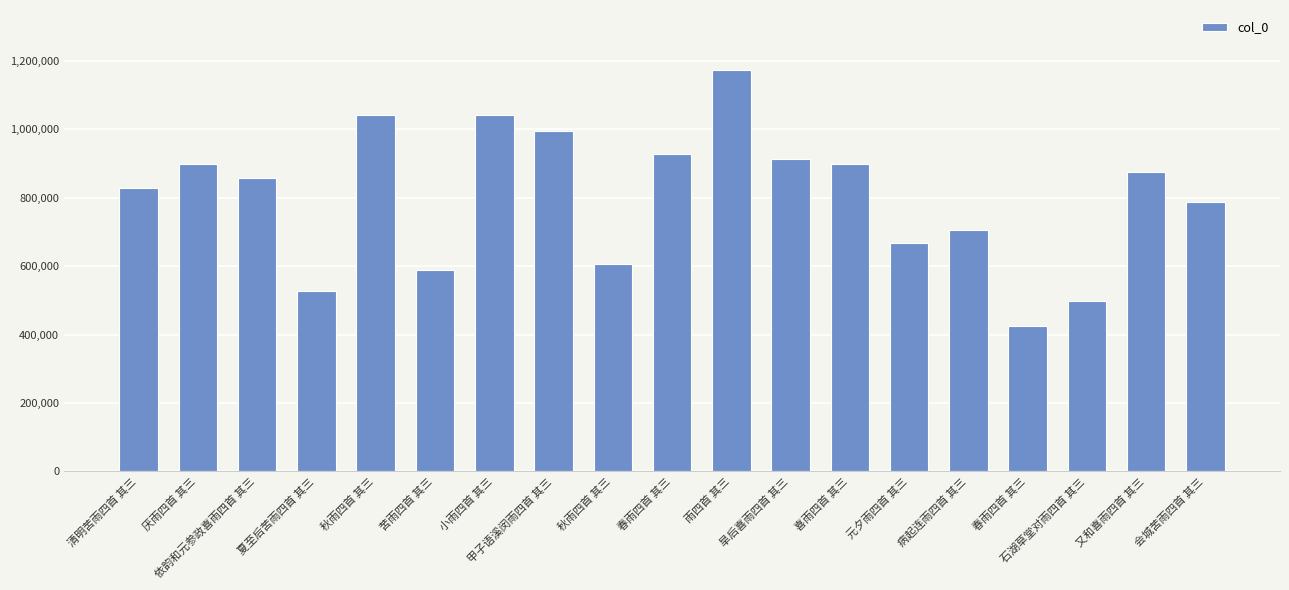

The chart shows a value of 497442 at 石湖草堂对雨四首 其三. True or false?

True